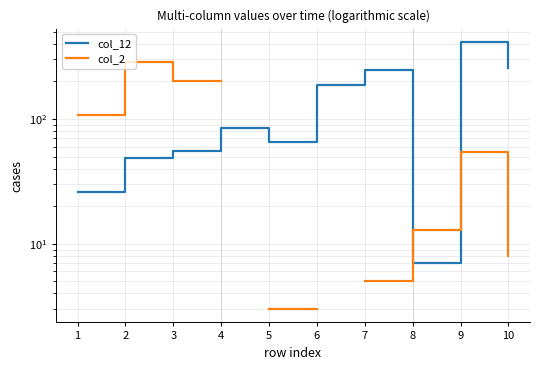

Which label corresponds to the largest value in the chart?

9